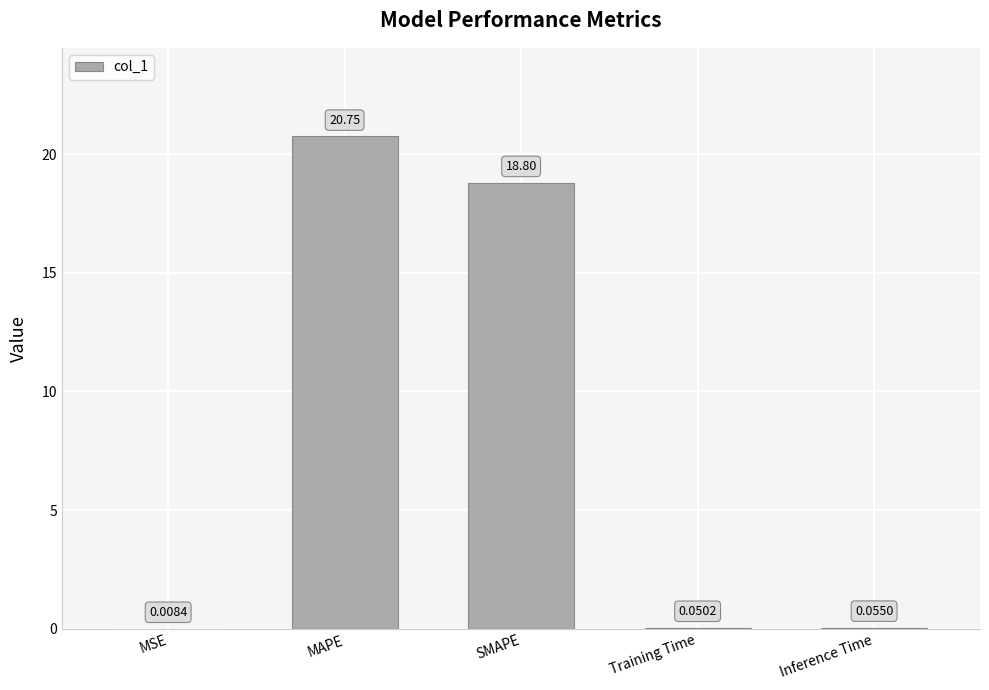

What is the sum of the values at Training Time and MAPE?

20.8